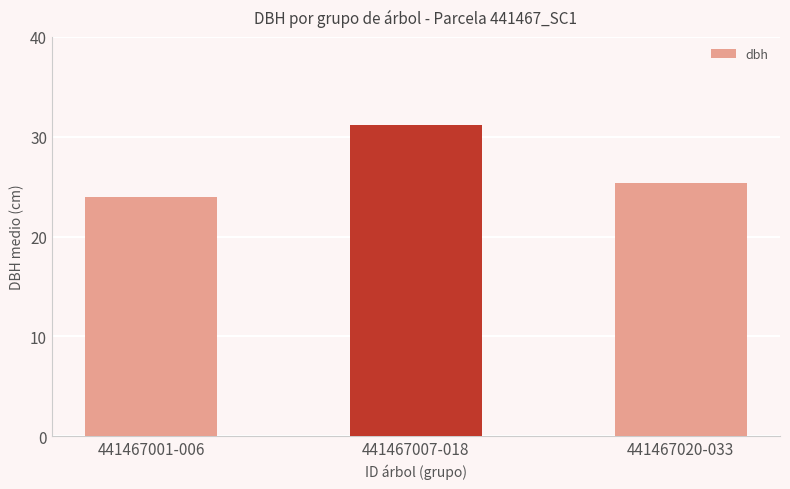

List the labels in order of value, largest first.

441467007-018, 441467020-033, 441467001-006